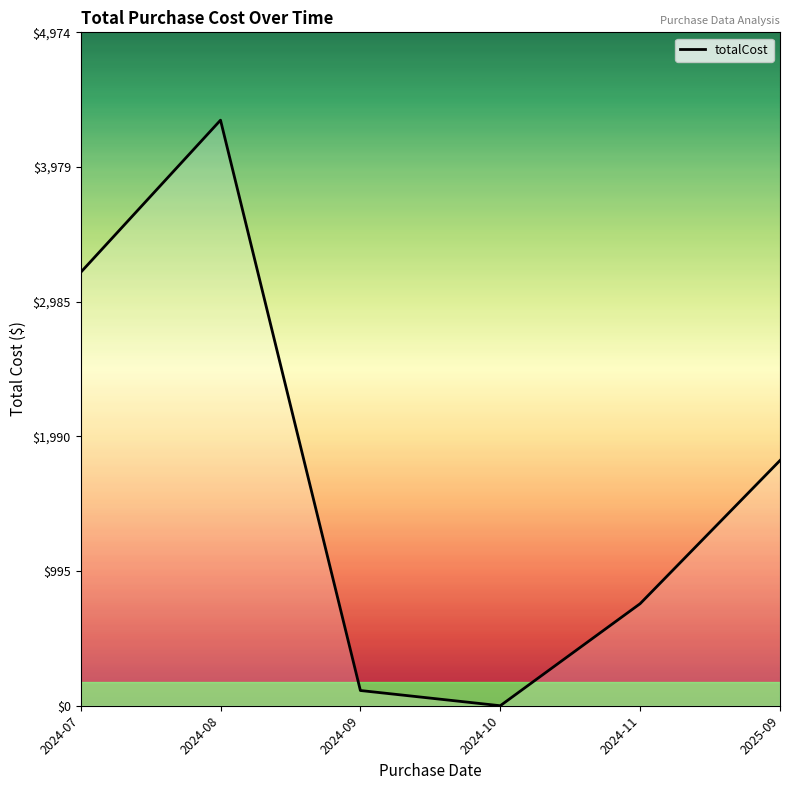

Rank the categories by value from highest to lowest.

2024-08, 2024-07, 2025-09, 2024-11, 2024-09, 2024-10